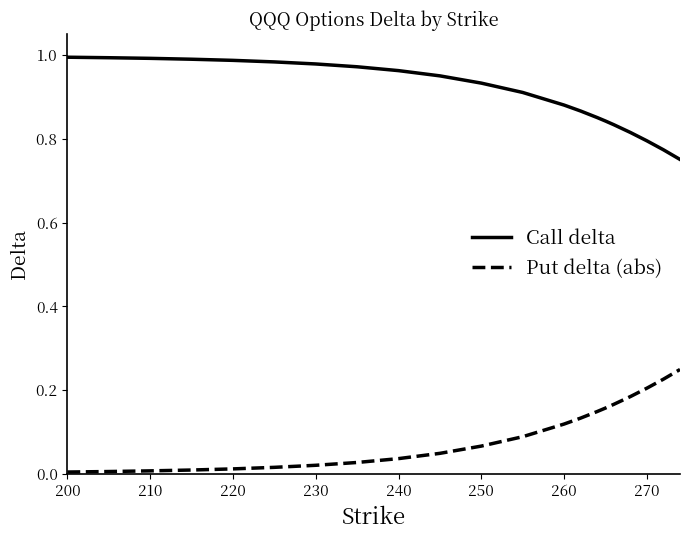

List the series in order of their overall mean, highest first.

Call delta, Put delta (abs)